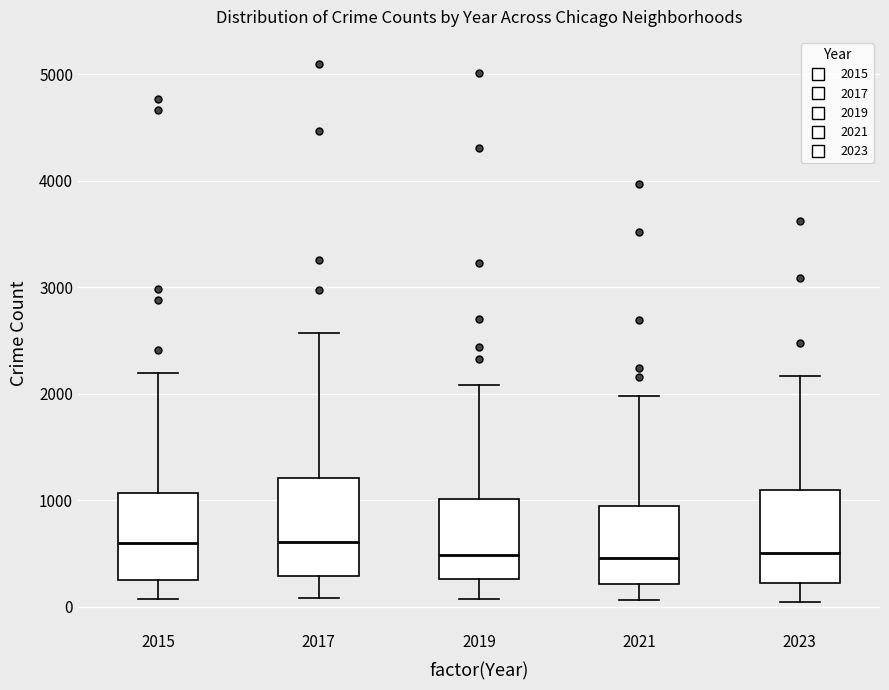

Where is the upper edge of the box at x = 2015 on the y-axis? The values are not printed on the chart, so give them approximately, as read against the axis.

1100